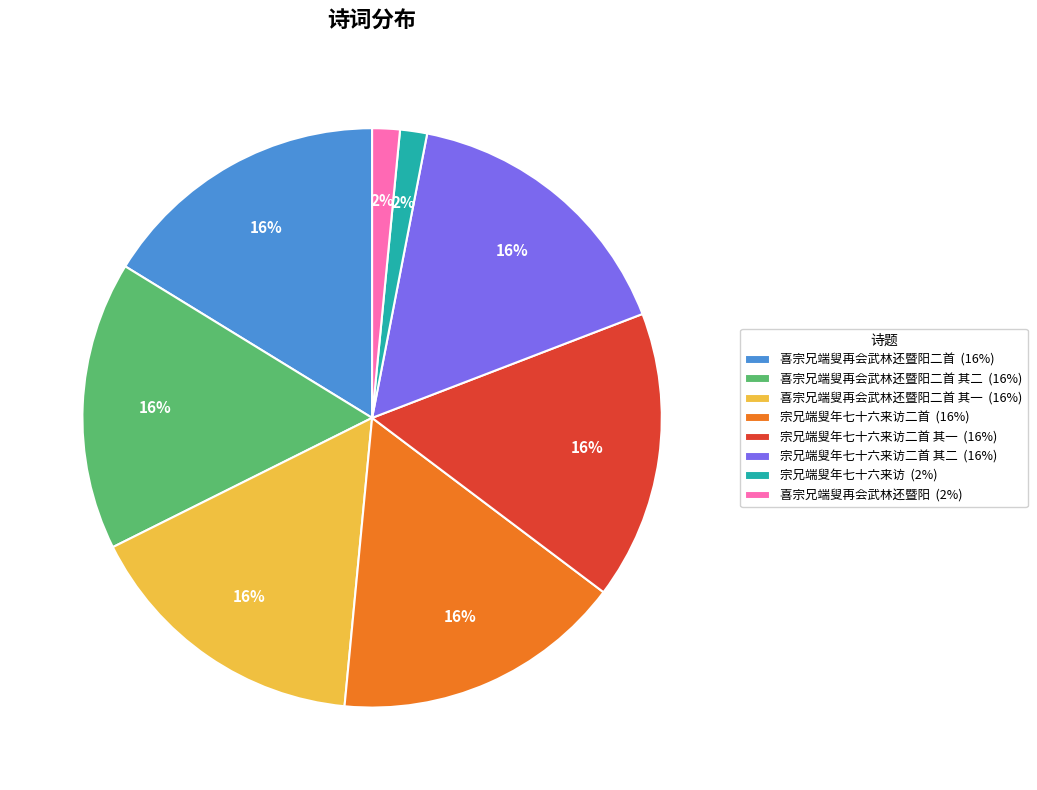

Approximately how many times larger is the value at 喜宗兄端叟再会武林还暨阳二首 其二 (16%) compared to 宗兄端叟年七十六来访二首 其一 (16%)?

1.0